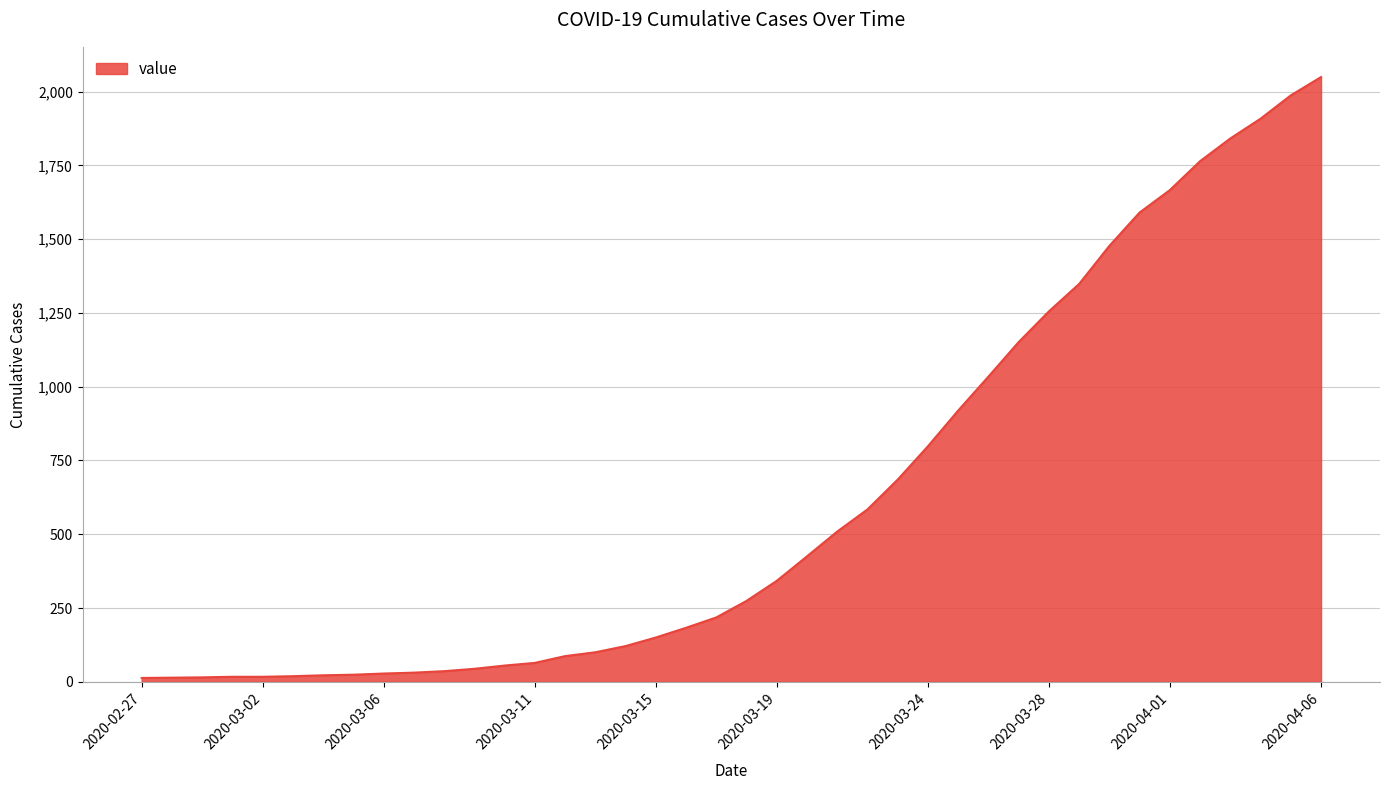

What is the maximum value shown in the chart?

2049